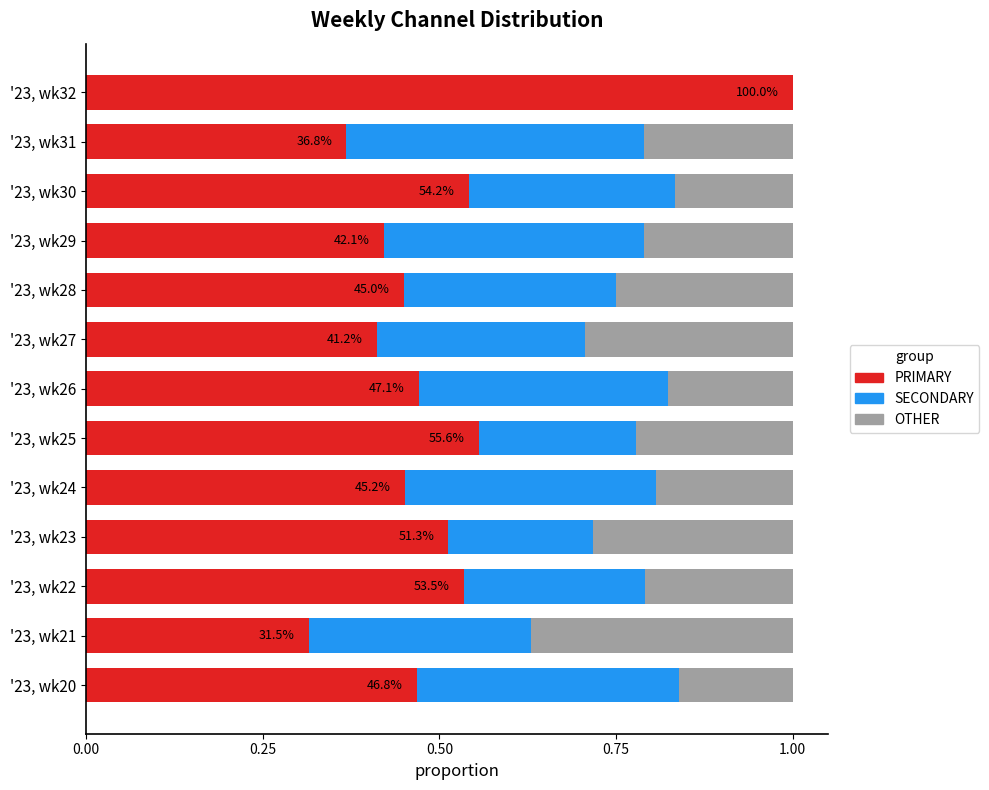

What is the total value across all series at '23, wk25?

1.0